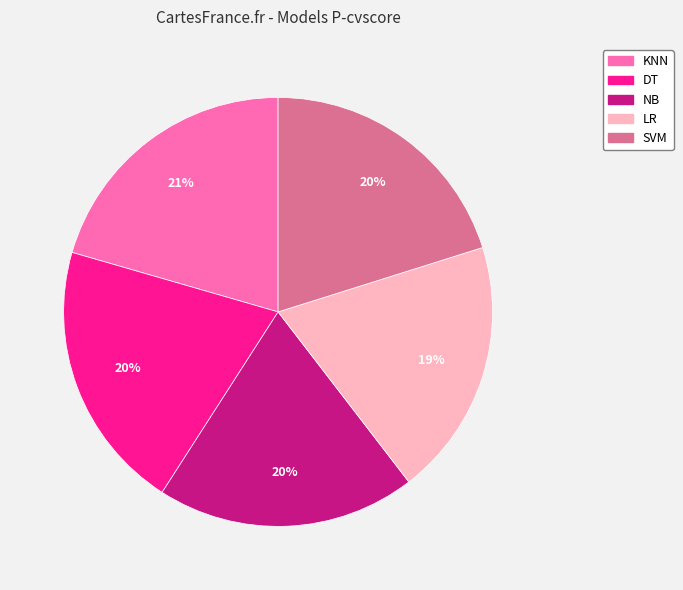

Which has a higher value, LR or DT?

DT